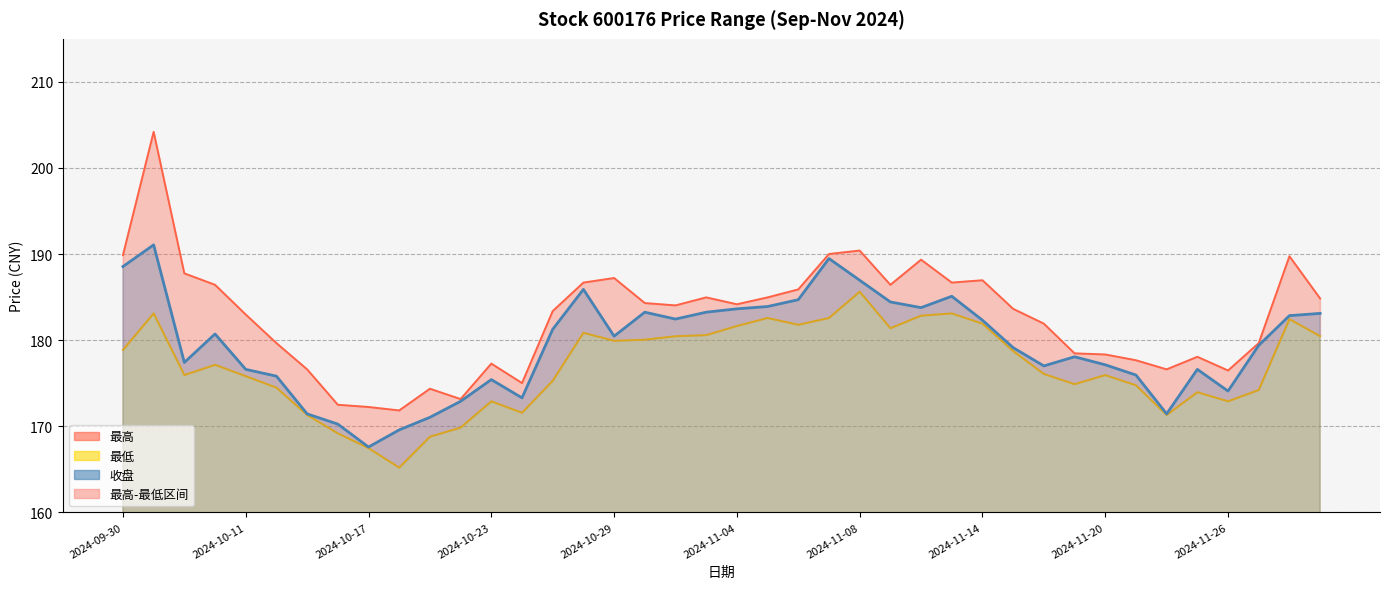

Is the value of 收盘 at 2024-10-23 greater than the value of 最高 at 2024-10-29?

No